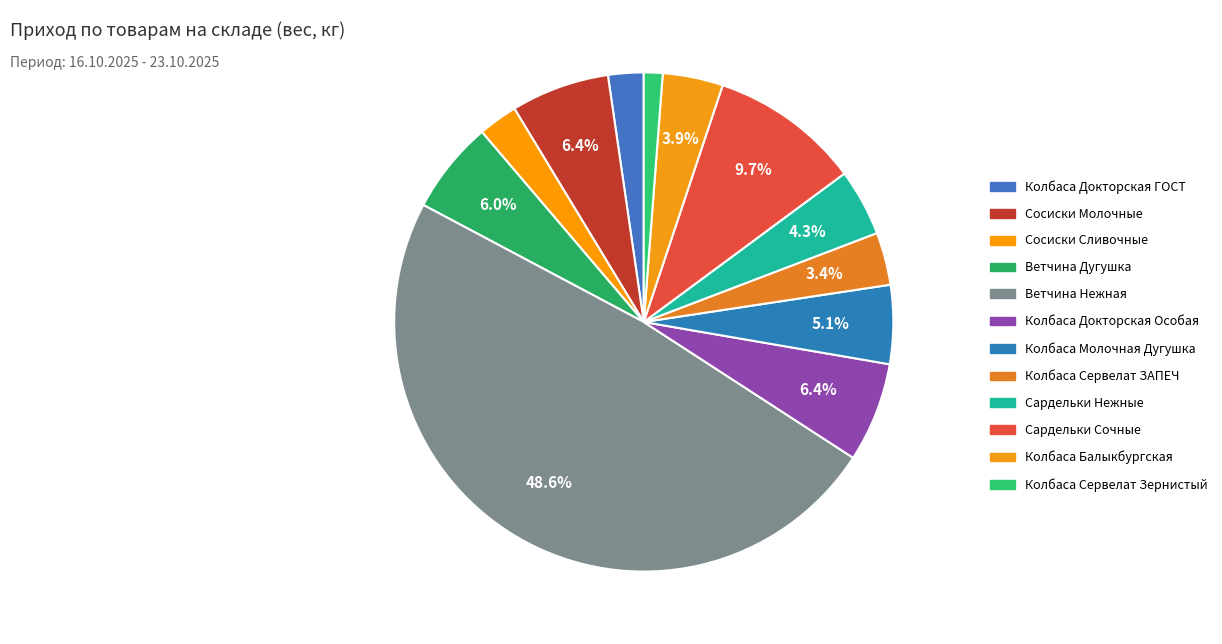

What is the smallest slice in the pie chart?

Колбаса Сервелат Зернистый